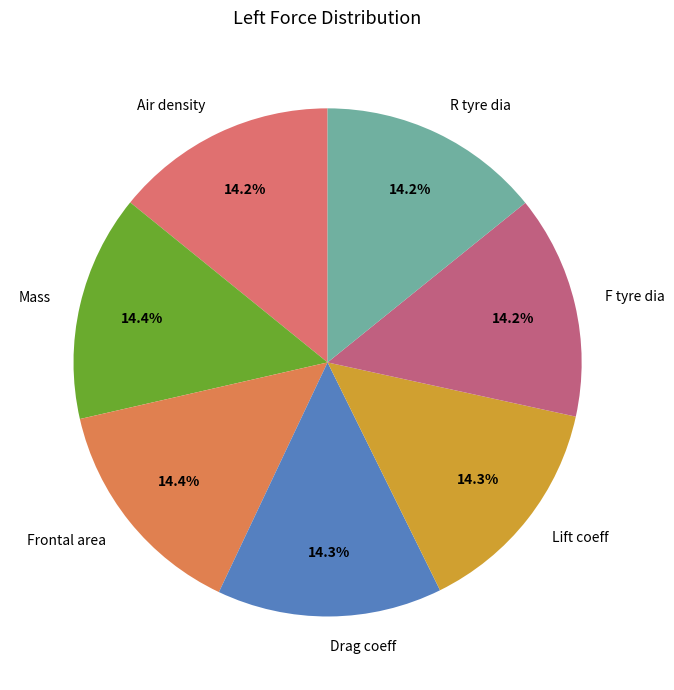

Approximately how many times larger is the value at R tyre dia compared to Lift coeff?

1.0